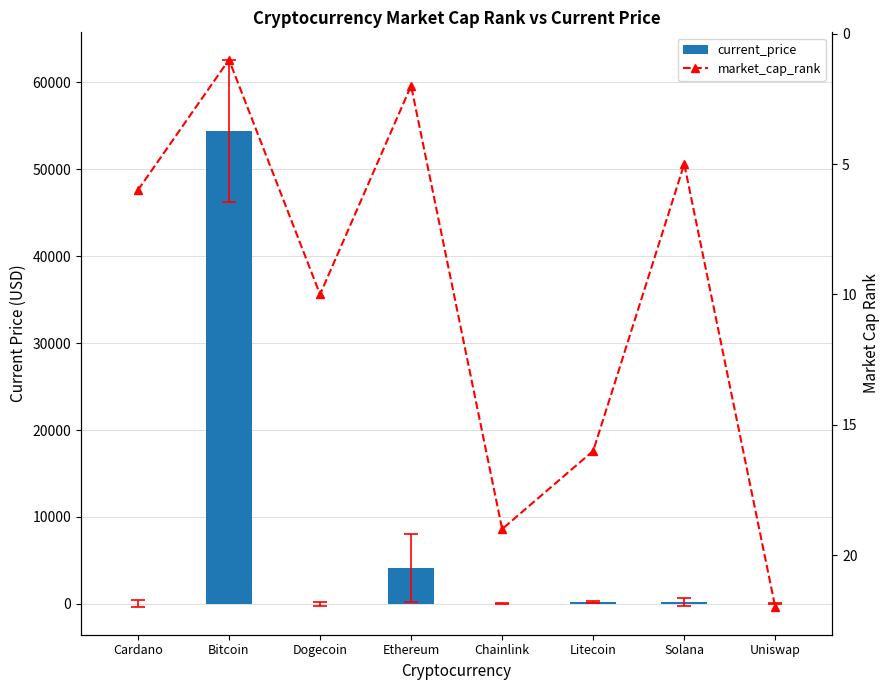

What is the greatest value displayed?

54445.0